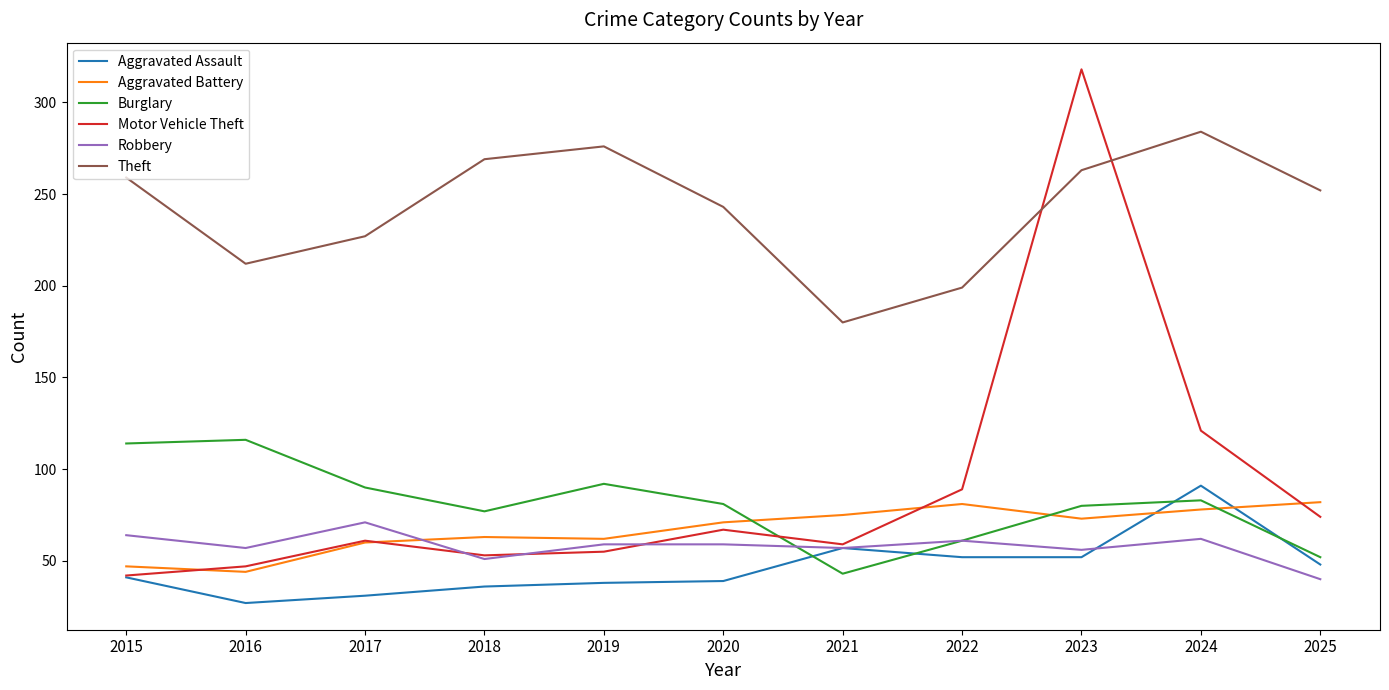

What is the sum of the Motor Vehicle Theft values at 2015 and 2016?

89